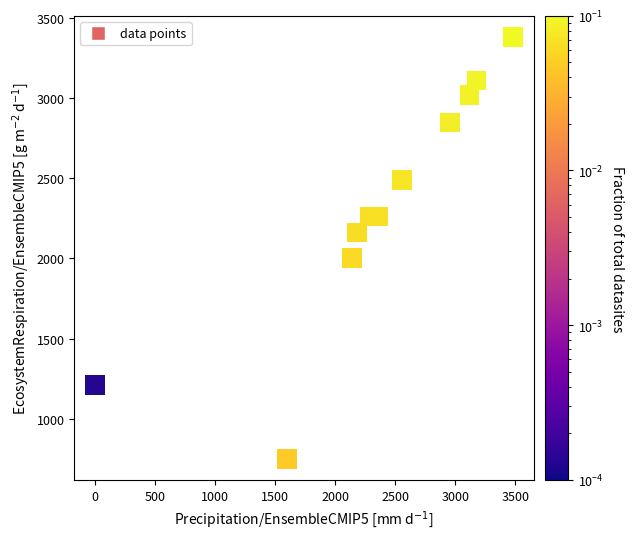

What is the average X value?

2351.4